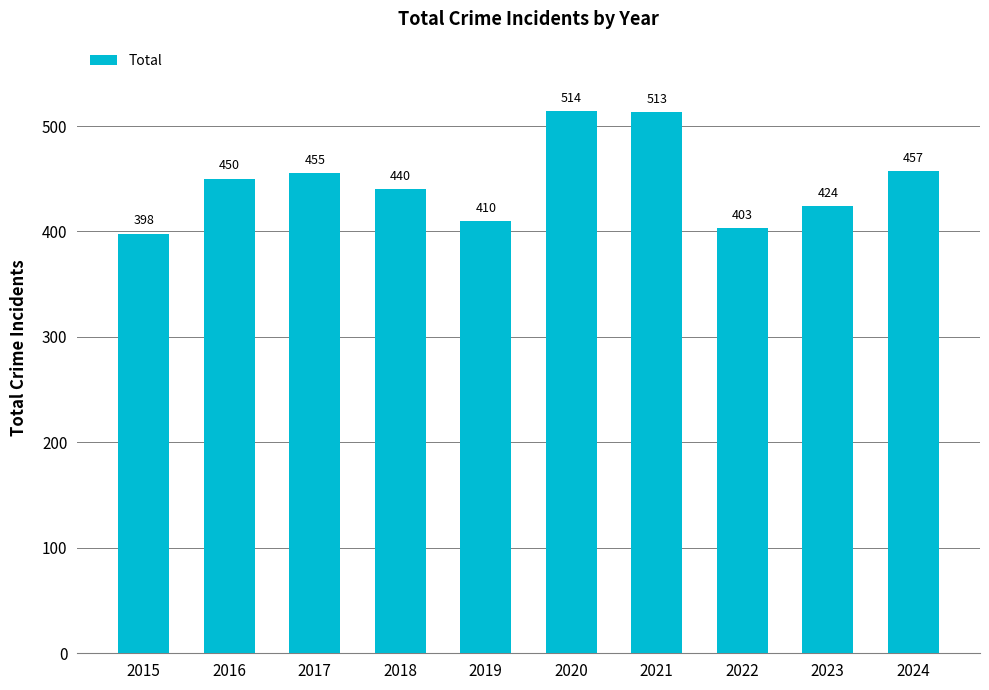

List the labels in order of value, largest first.

2020, 2021, 2024, 2017, 2016, 2018, 2023, 2019, 2022, 2015